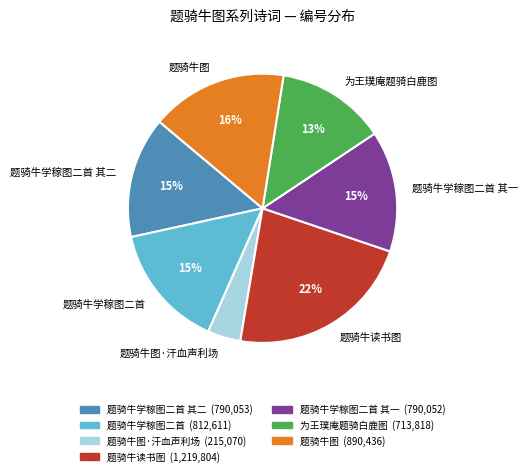

Does 题骑牛学稼图二首 其二 represent more than half of the total?

No